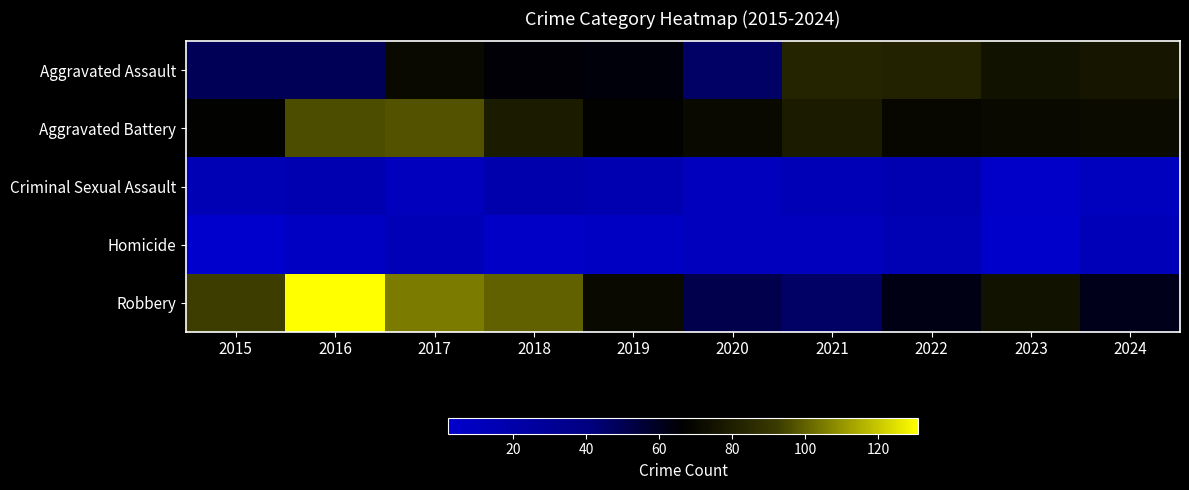

Reading right to left, transcribe all the data shown in this chart.

Aggravated Assault: 2024=76	2023=75	2022=82	2021=83	2020=46	2019=64	2018=65	2017=71	2016=49	2015=49
Aggravated Battery: 2024=72	2023=71	2022=70	2021=79	2020=71	2019=68	2018=79	2017=97	2016=96	2015=68
Criminal Sexual Assault: 2024=9	2023=4	2022=16	2021=13	2020=10	2019=16	2018=18	2017=10	2016=16	2015=14
Homicide: 2024=12	2023=3	2022=14	2021=10	2020=10	2019=7	2018=5	2017=13	2016=7	2015=2
Robbery: 2024=61	2023=75	2022=62	2021=46	2020=51	2019=71	2018=100	2017=105	2016=131	2015=93